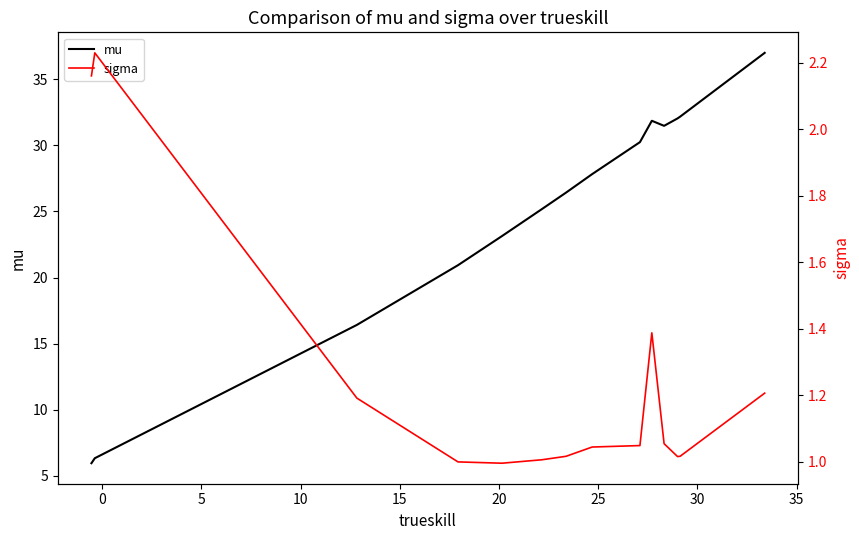

True or false: sigma and mu intersect in this chart.

False